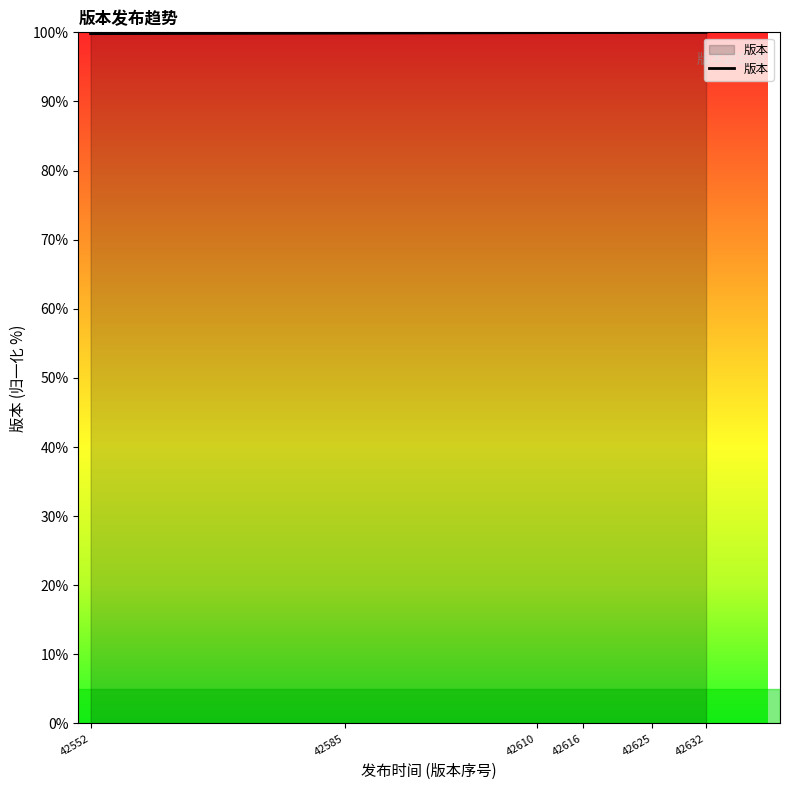

Approximately how many times larger is the value at 42610 compared to 42616?

1.0